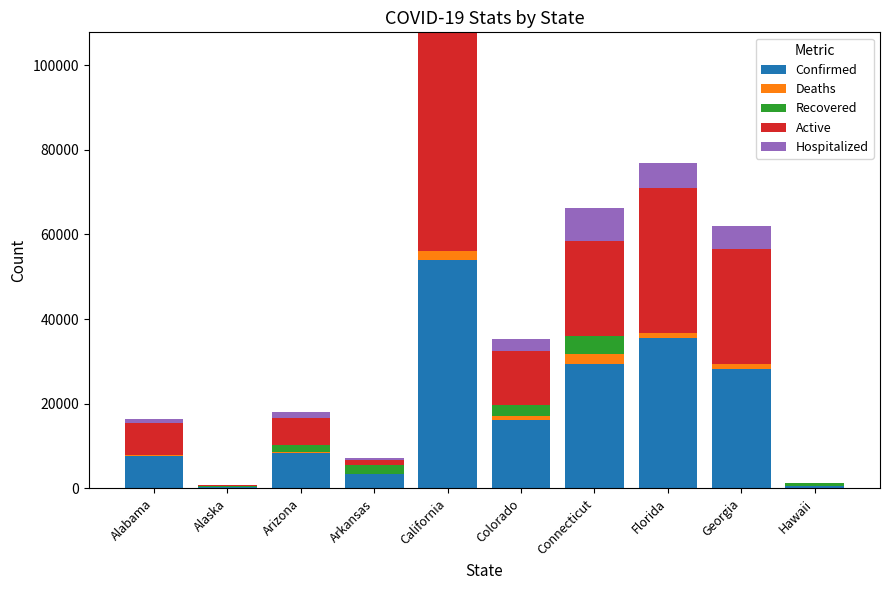

How many categories are shown in the chart?

10